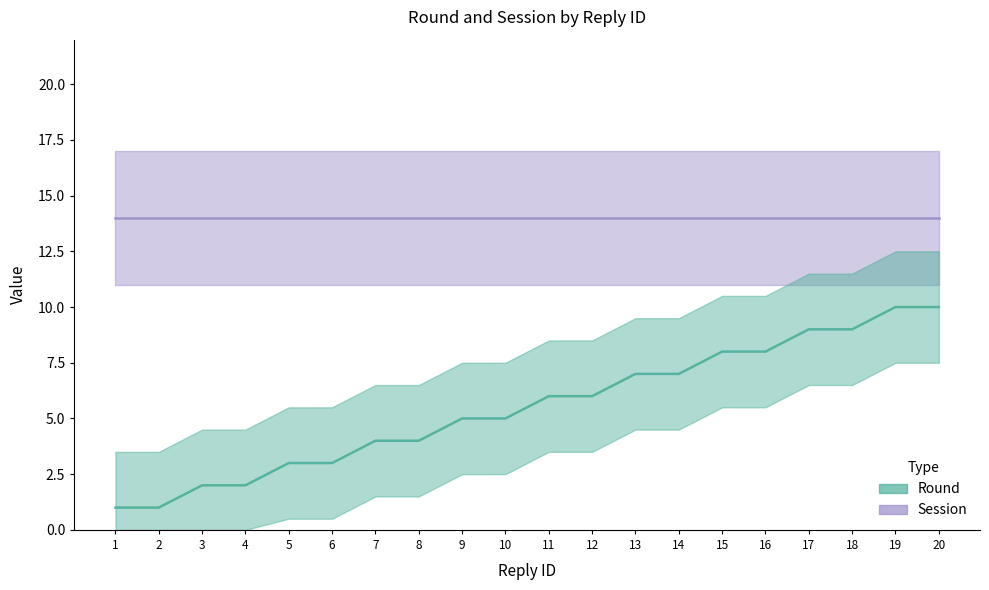

What is the value of the 17th point from the left?

9